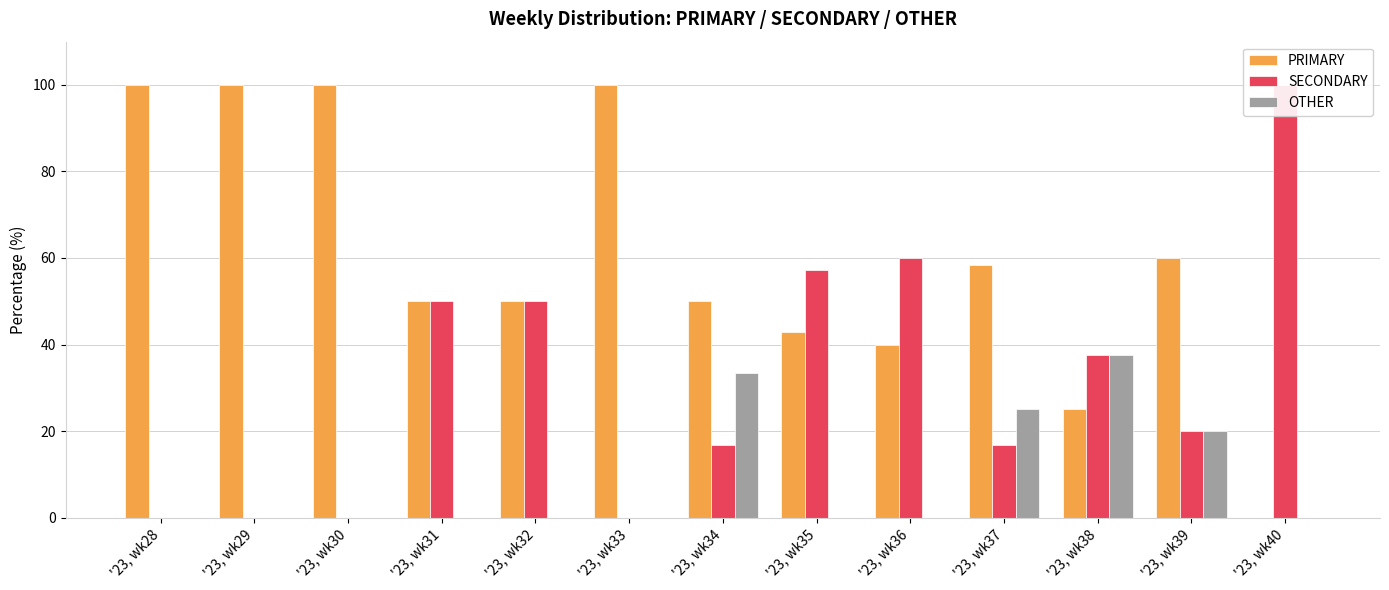

List the series in order of their peak value, highest first.

PRIMARY, SECONDARY, OTHER